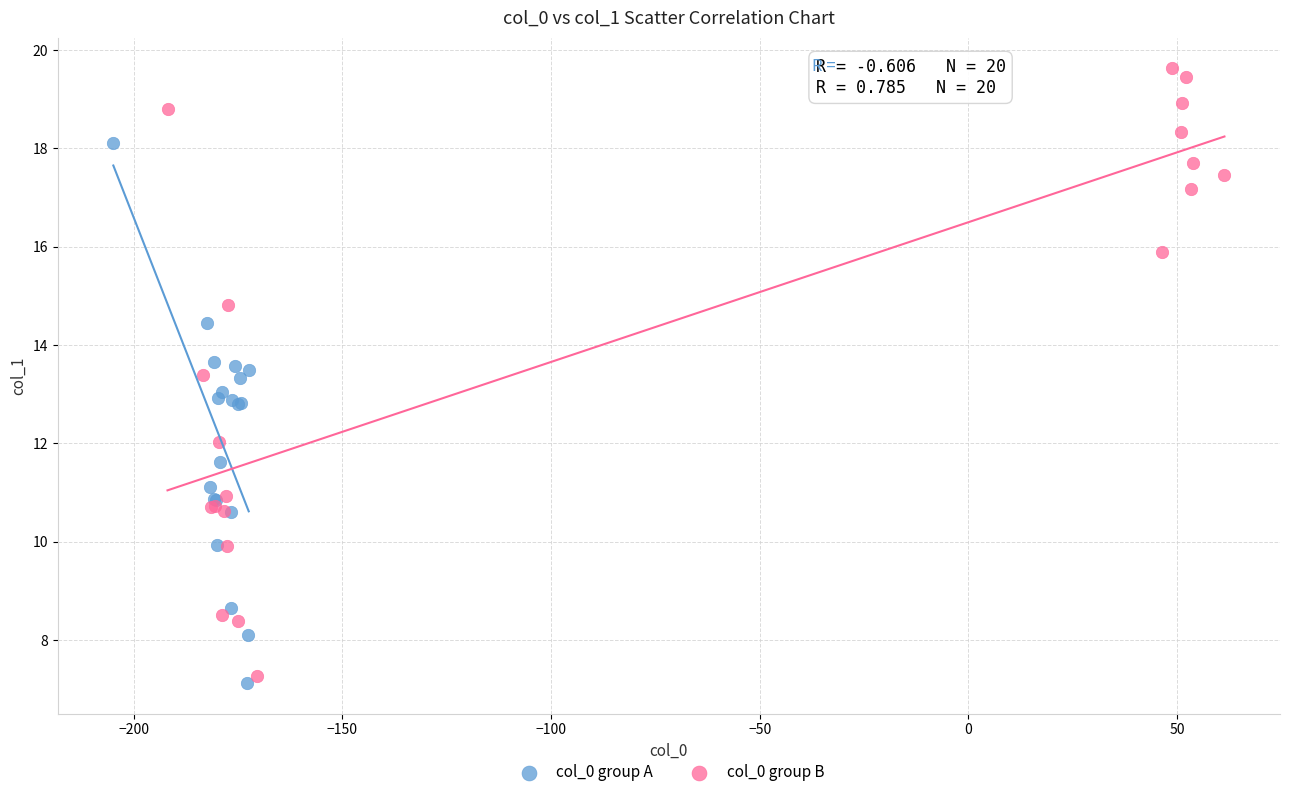

Which series has the widest spread of Y values?

col_0 group B